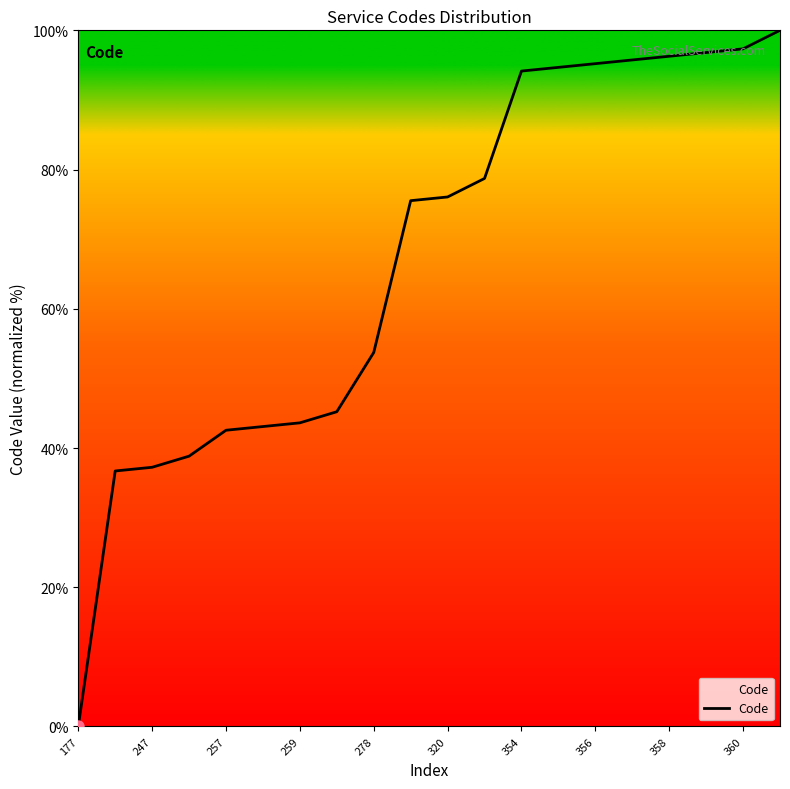

What is the maximum value shown in the chart?

100.0